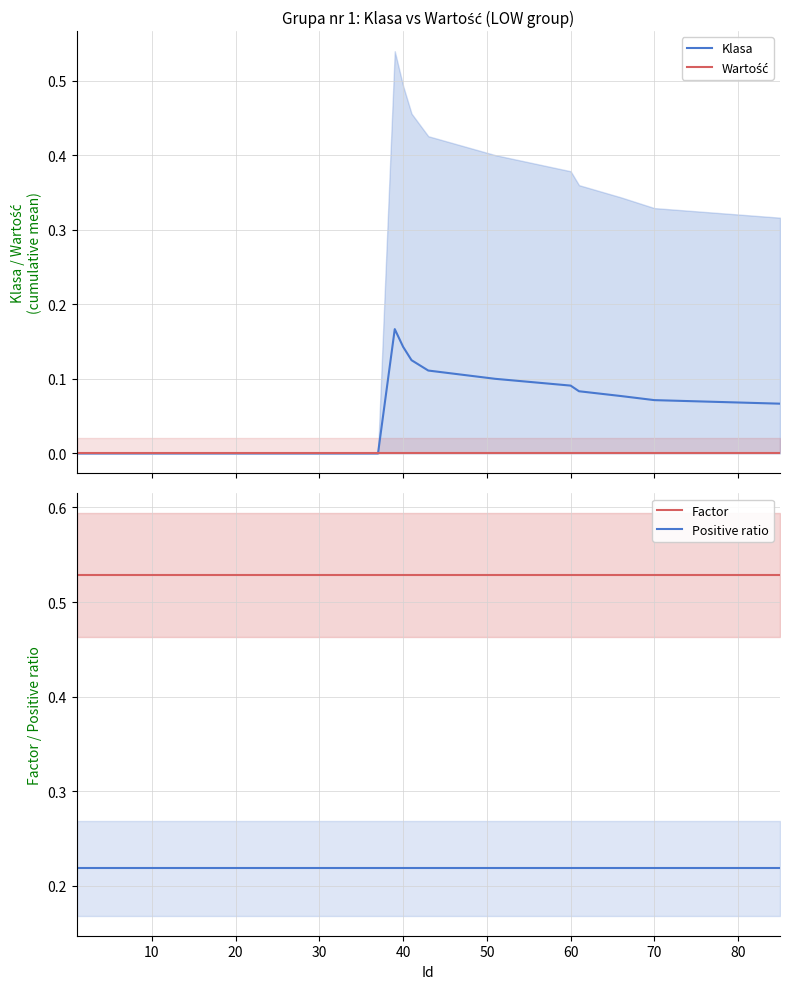

True or false: Positive ratio and Factor intersect in this chart.

False